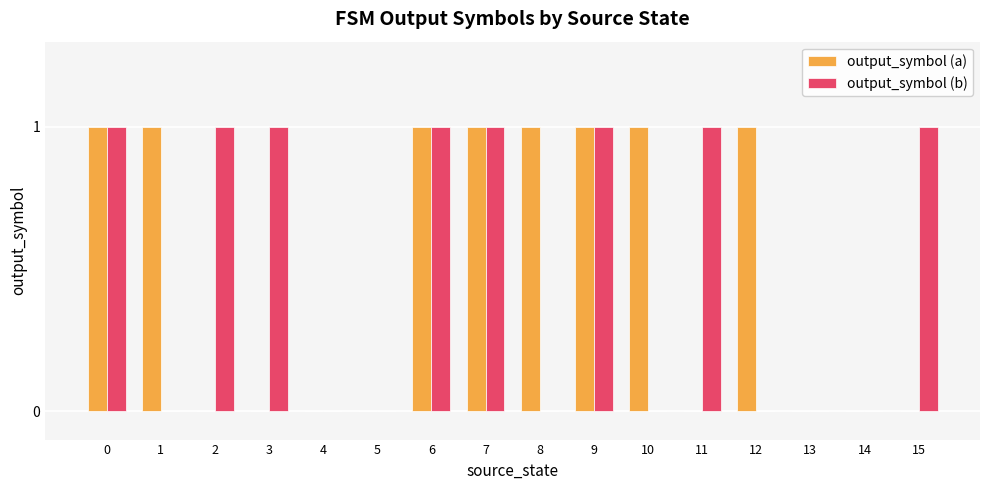

Between 6 and 12, which series saw the biggest shift?

output_symbol (b)